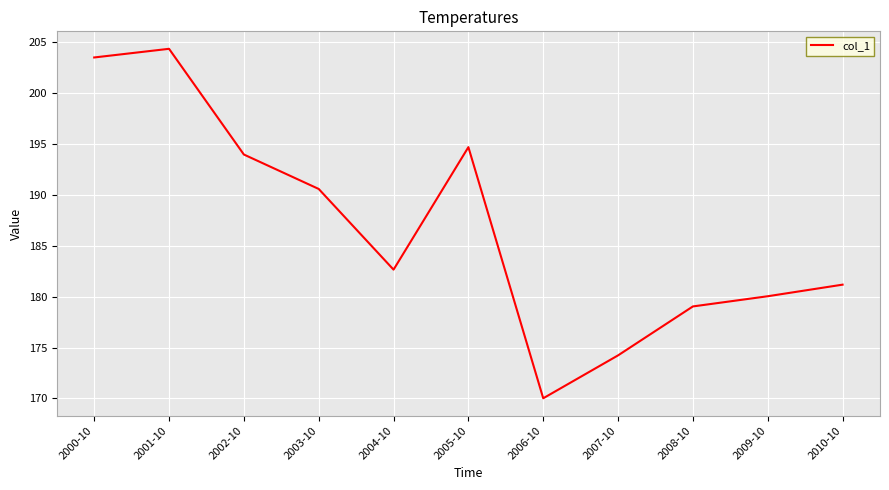

What is the difference between the maximum and minimum values?

34.3